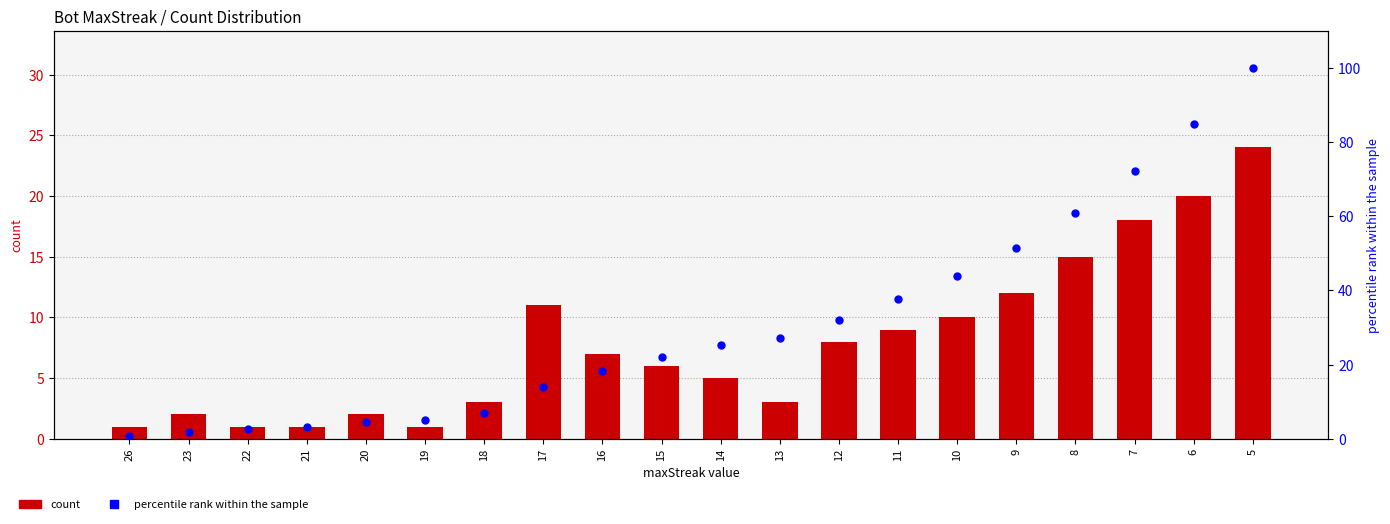

At which category is the sum across all series the highest?

5